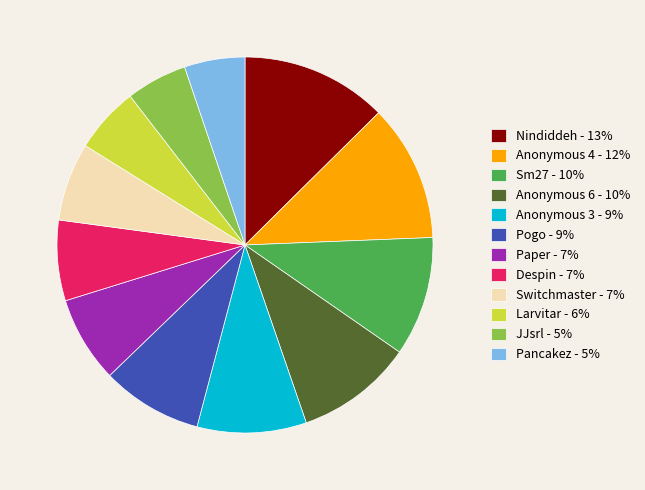

True or false: Switchmaster accounts for 16% of the total.

False